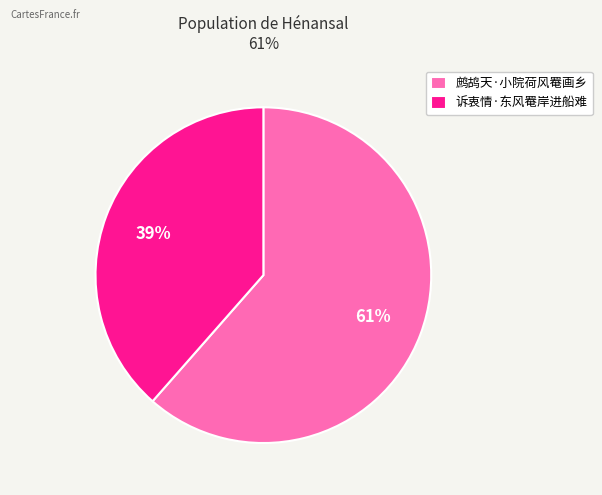

Is the sum of 诉衷情·东风罨岸进船难 and 鹧鸪天·小院荷风罨画乡 greater than half?

Yes